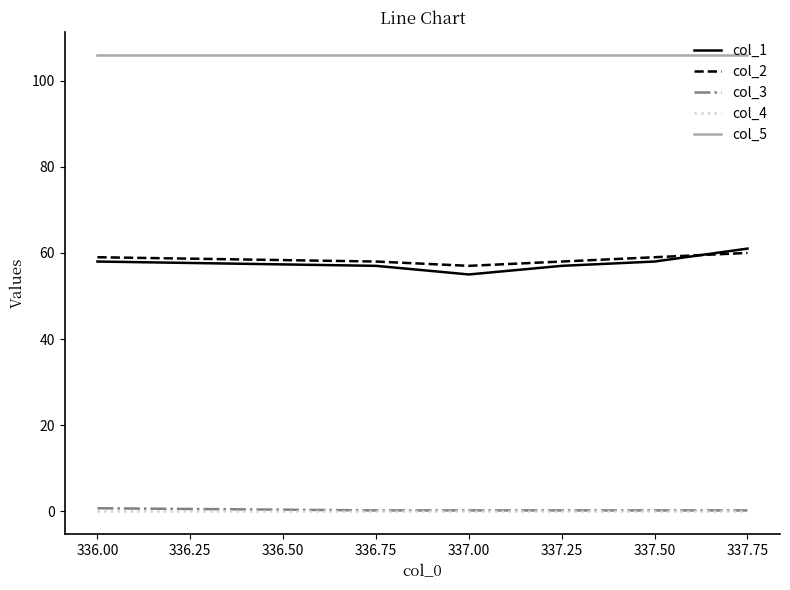

Which series has the largest total across all categories?

col_5